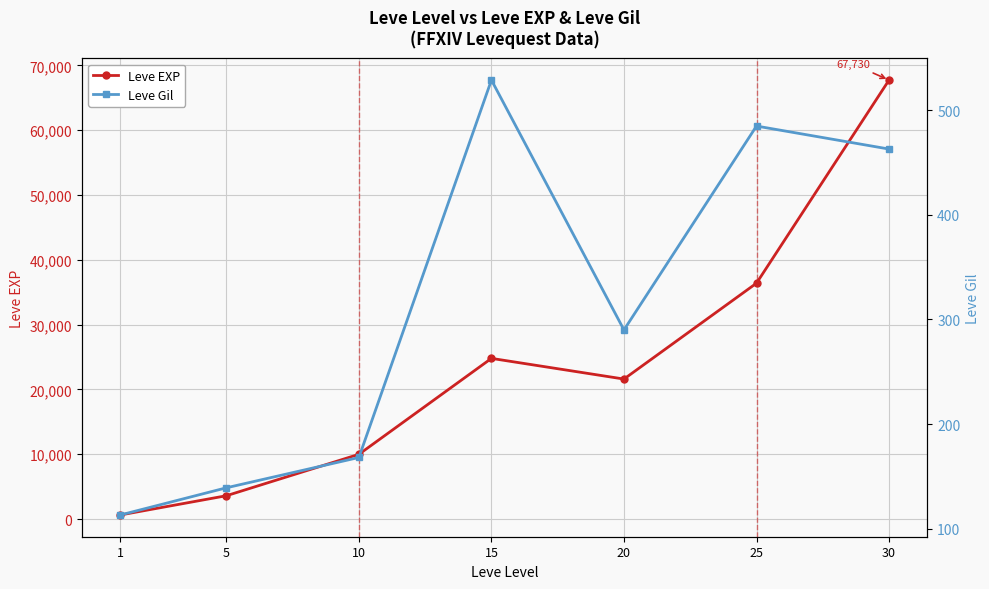

Rank the series by their maximum value, from lowest to highest.

Leve Gil, Leve EXP